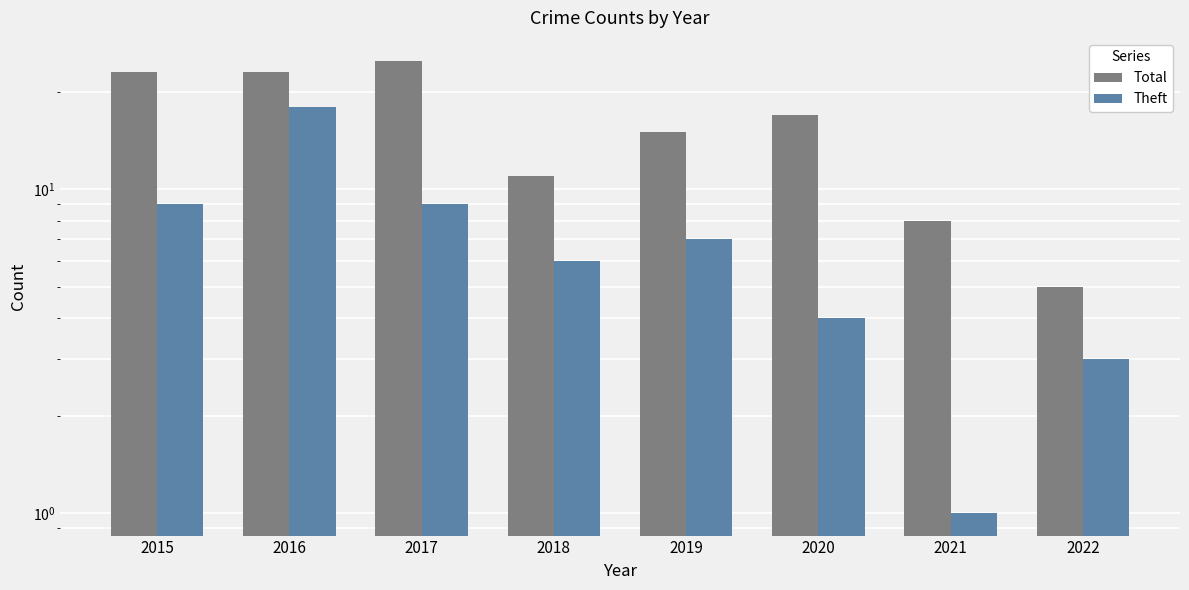

Which has a higher value, 2018 or 2017?

2017